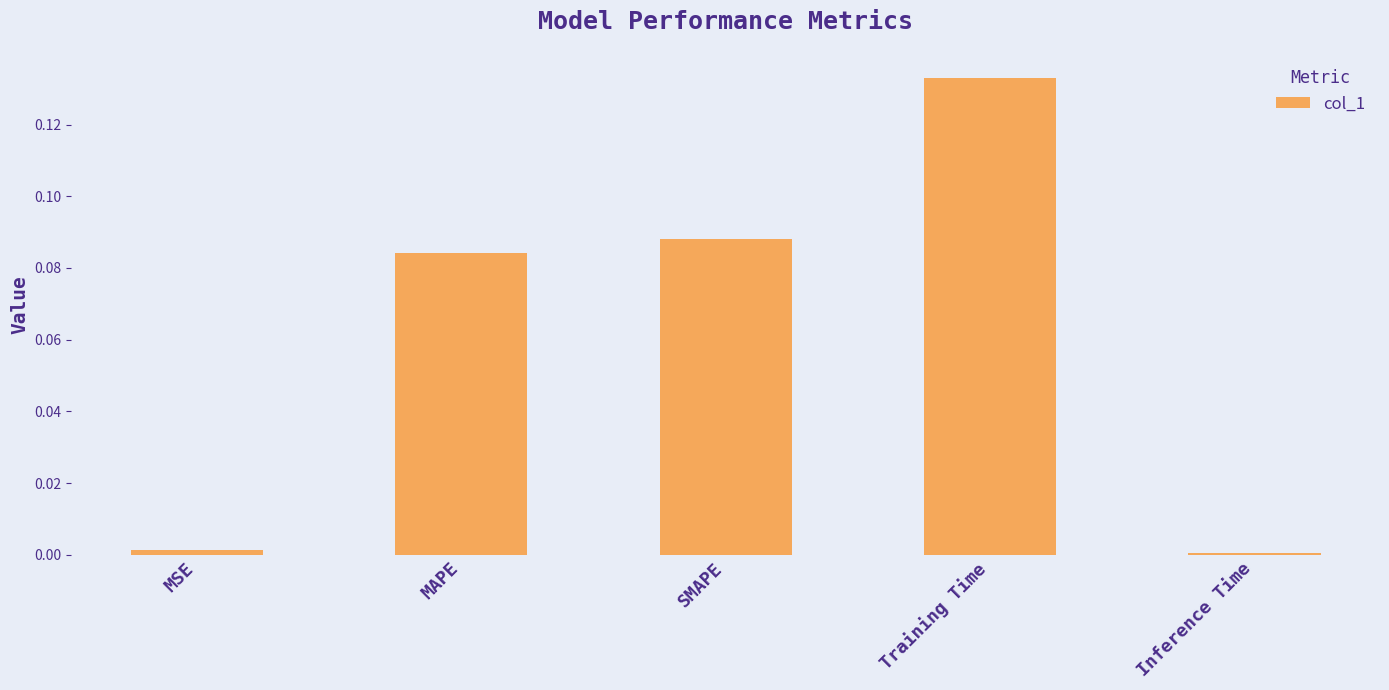

Which has a higher value, MAPE or Inference Time?

MAPE